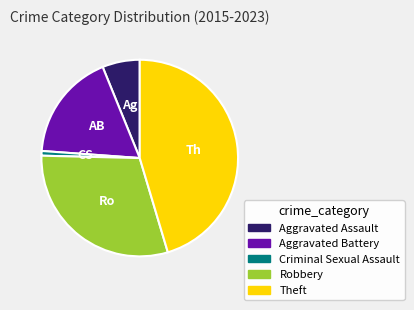

How many segments does this pie chart have?

5